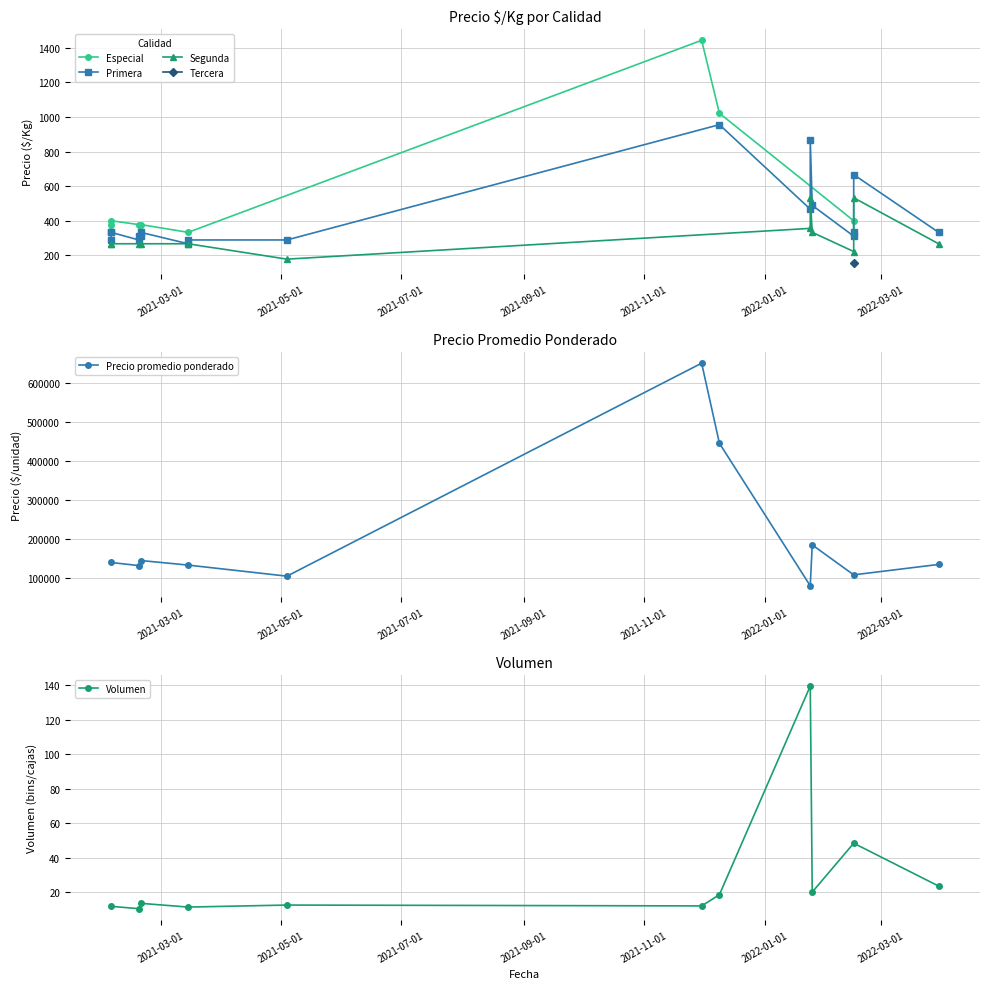

True or false: Volumen and Precio $/Kg intersect in this chart.

False